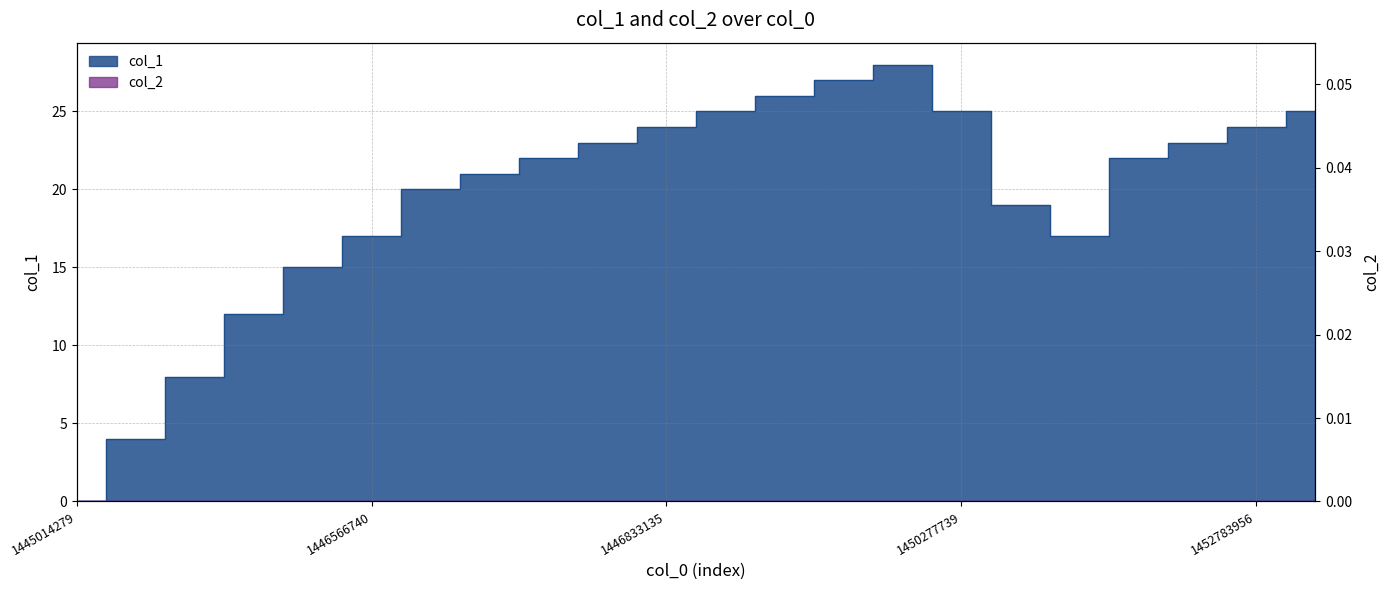

How many categories are shown in the chart?

22